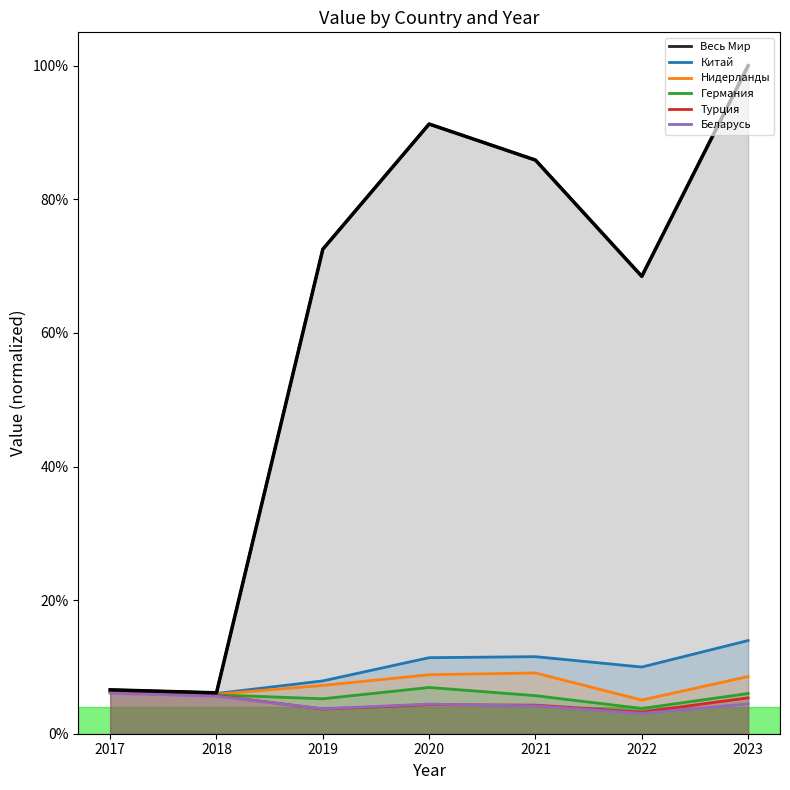

Reading left to right, list all the values displayed in this chart.

0.1	0.1	0.7	0.9	0.9	0.7	1.0